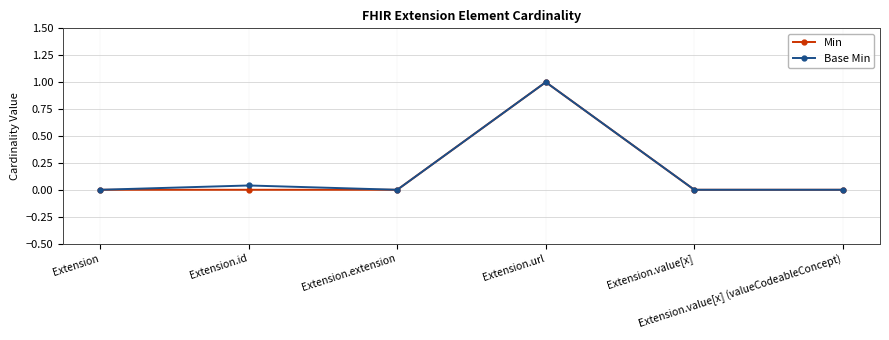

The Min series shows 1.0 at Extension.url. True or false?

True